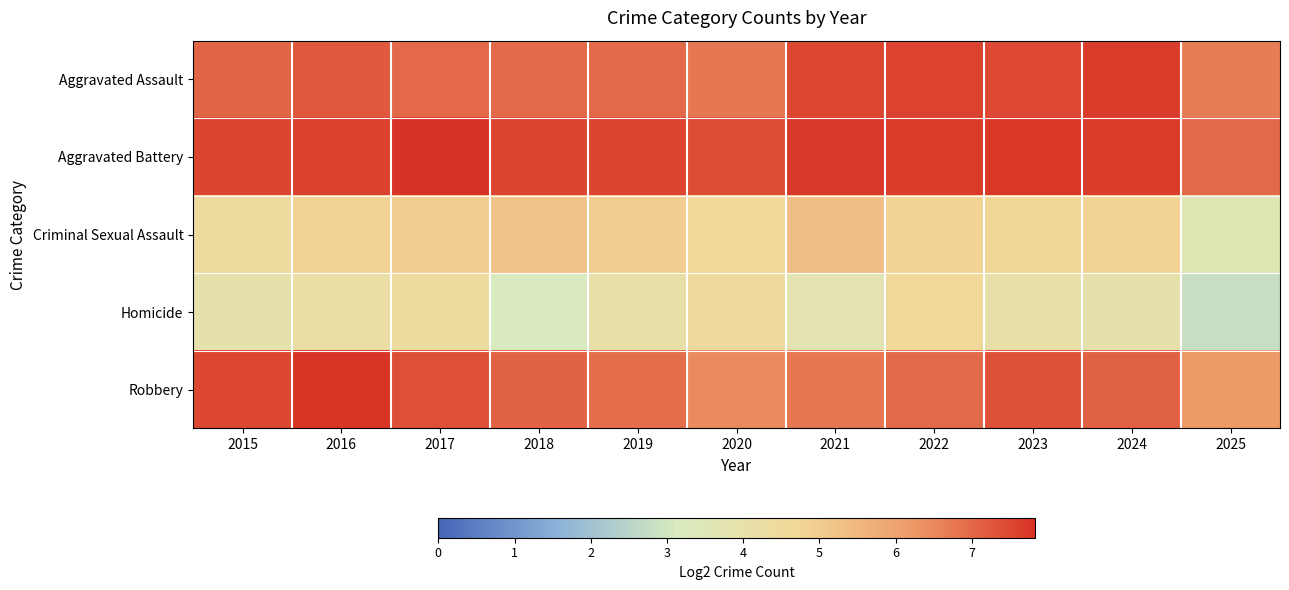

Reading right to left, transcribe all the data shown in this chart.

Aggravated Assault: 2025=6.7	2024=7.7	2023=7.5	2022=7.6	2021=7.5	2020=6.8	2019=7.0	2018=7.0	2017=7.0	2016=7.2	2015=7.1
Aggravated Battery: 2025=7.0	2024=7.7	2023=7.7	2022=7.7	2021=7.7	2020=7.4	2019=7.5	2018=7.5	2017=7.8	2016=7.6	2015=7.5
Criminal Sexual Assault: 2025=3.6	2024=4.8	2023=4.8	2022=4.8	2021=5.3	2020=4.7	2019=5.0	2018=5.2	2017=5.0	2016=4.9	2015=4.5
Homicide: 2025=2.8	2024=4.0	2023=4.1	2022=4.6	2021=3.7	2020=4.5	2019=4.1	2018=3.2	2017=4.4	2016=4.2	2015=4.0
Robbery: 2025=6.2	2024=7.1	2023=7.3	2022=7.0	2021=6.8	2020=6.5	2019=6.9	2018=7.1	2017=7.4	2016=7.8	2015=7.5